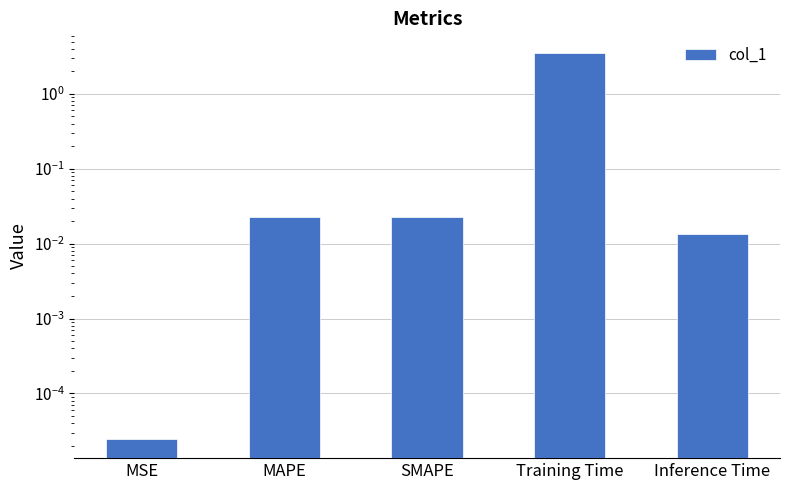

At which category does the chart reach its minimum across all series?

MSE